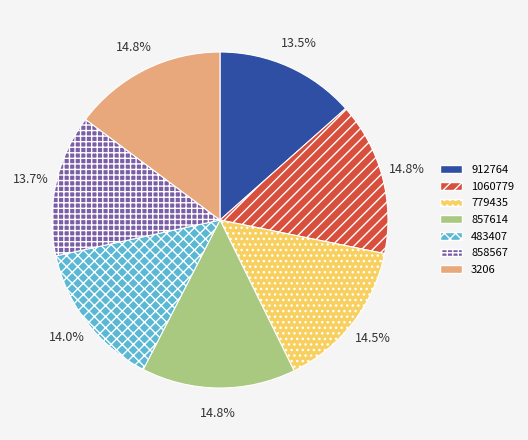

Is the sum of 858567 and 857614 greater than half?

No